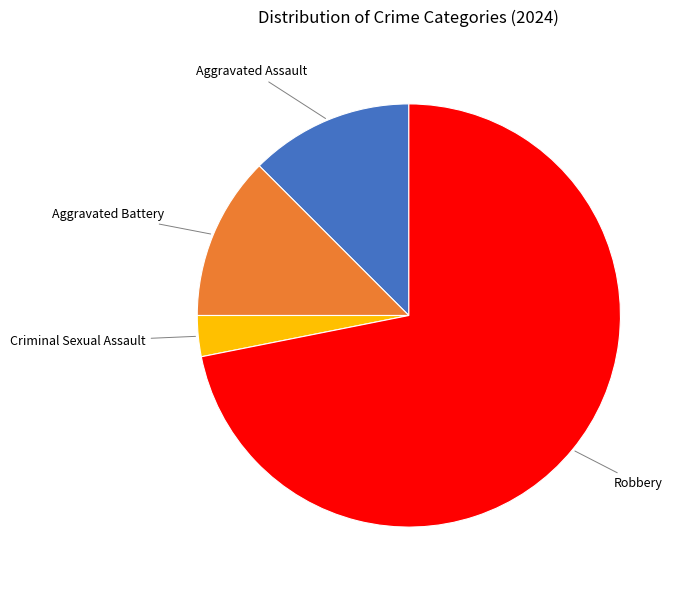

Is it true that Robbery is 72% of the pie?

True